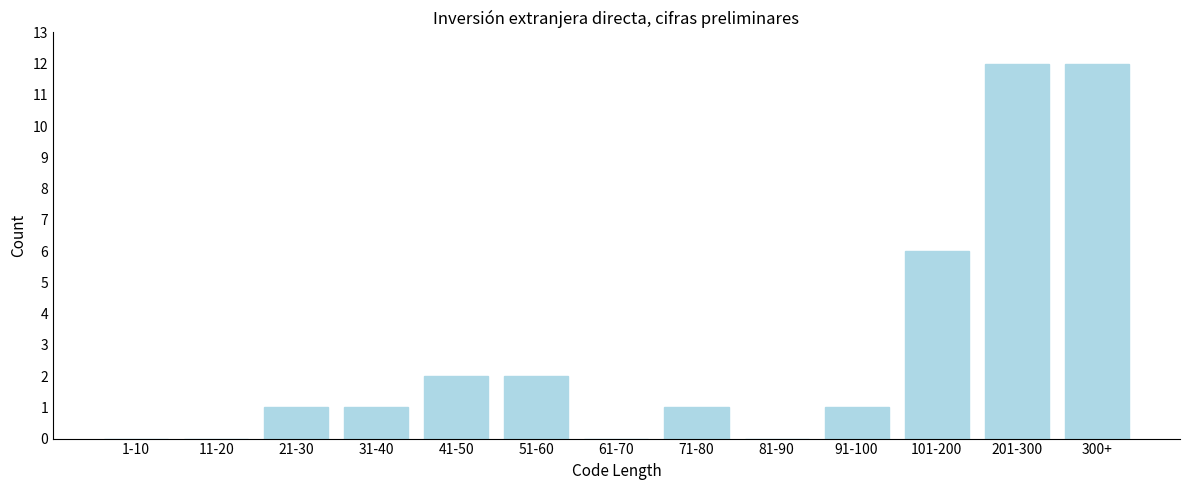

Reading right to left, transcribe all the data shown in this chart.

300+=12	201-300=12	101-200=6	91-100=1	81-90=0	71-80=1	61-70=0	51-60=2	41-50=2	31-40=1	21-30=1	11-20=0	1-10=0